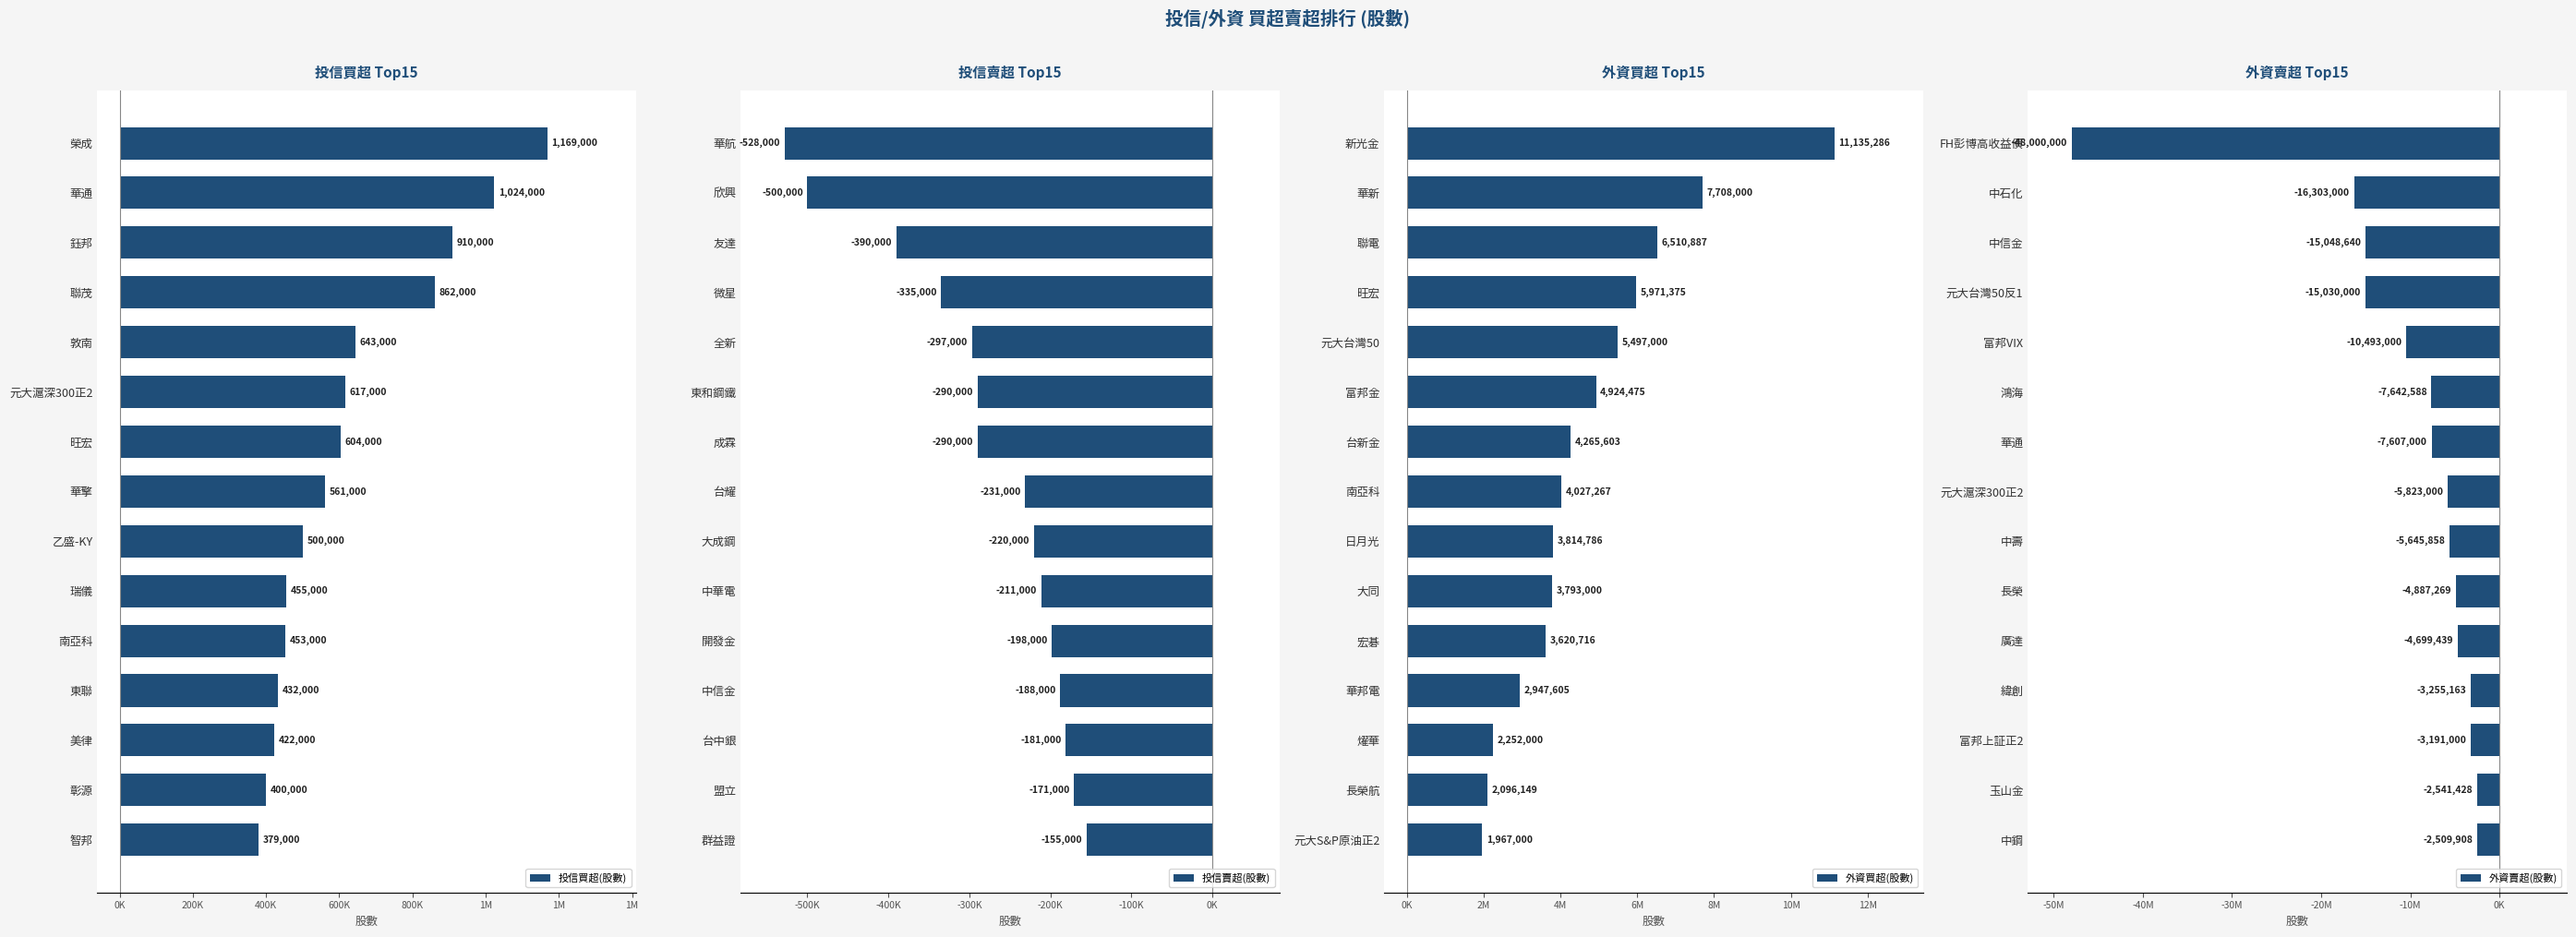

Between 美律 and 敦南, which is larger?

敦南